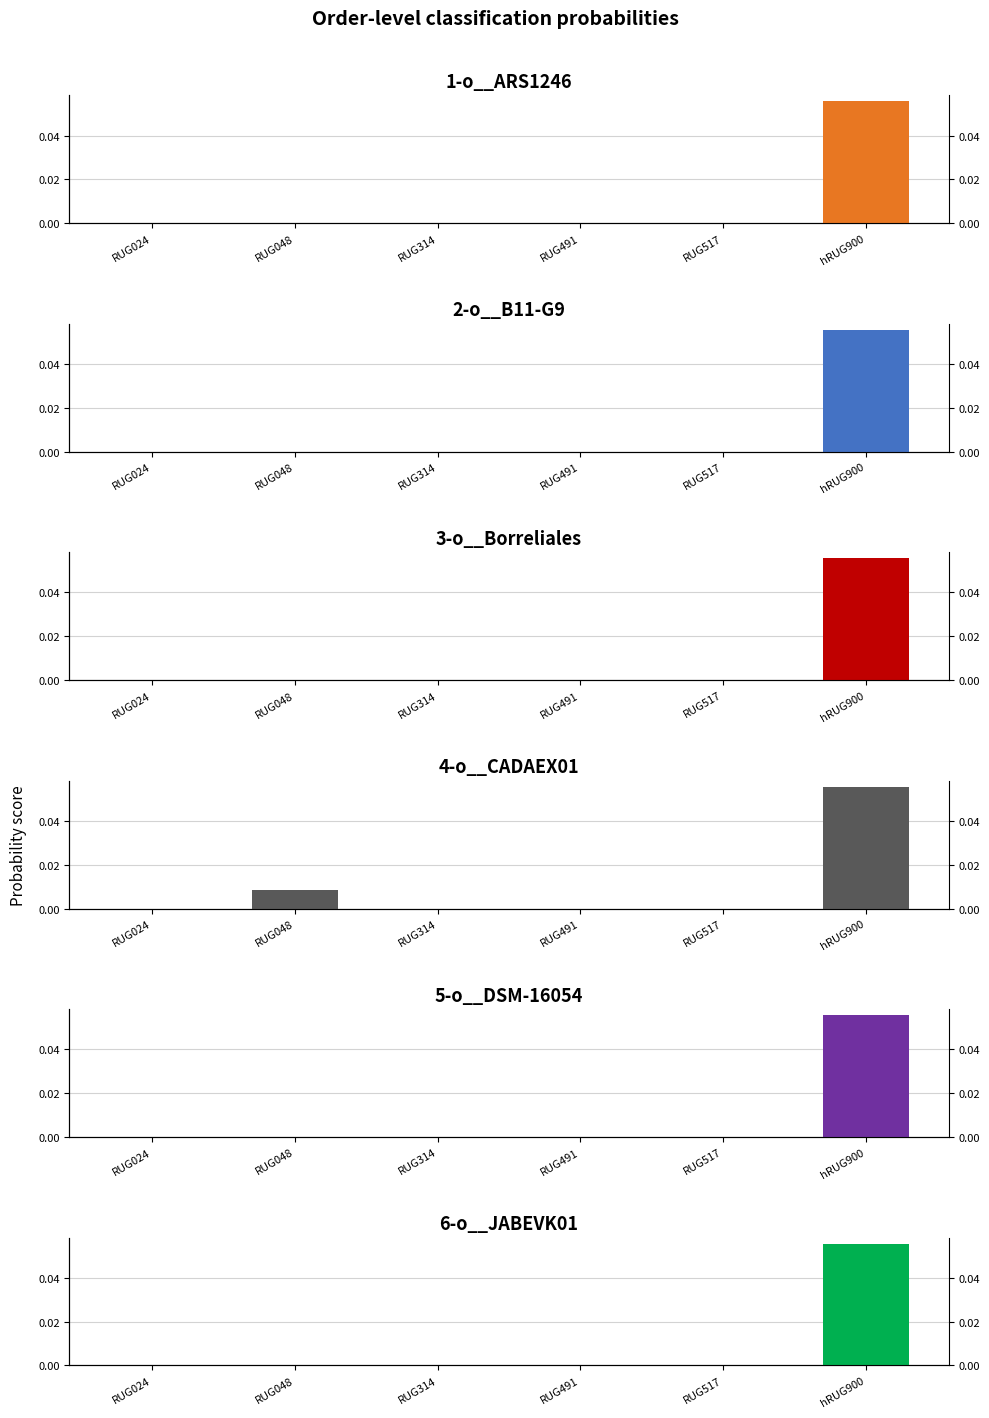

How many values in 5-o__DSM-16054 are above zero?

3